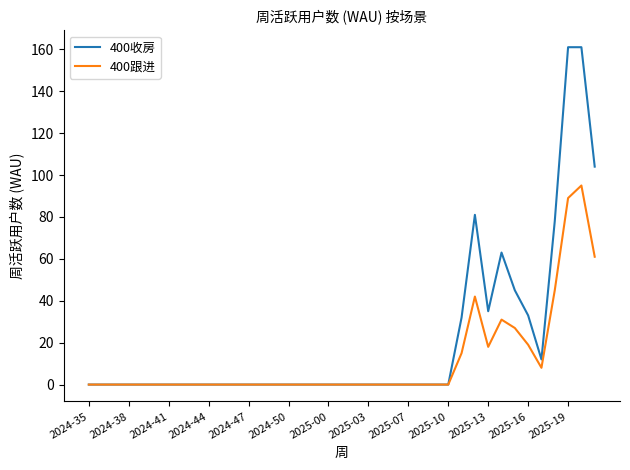

In 400跟进, how many points are higher than both neighbors (excluding endpoints)?

3